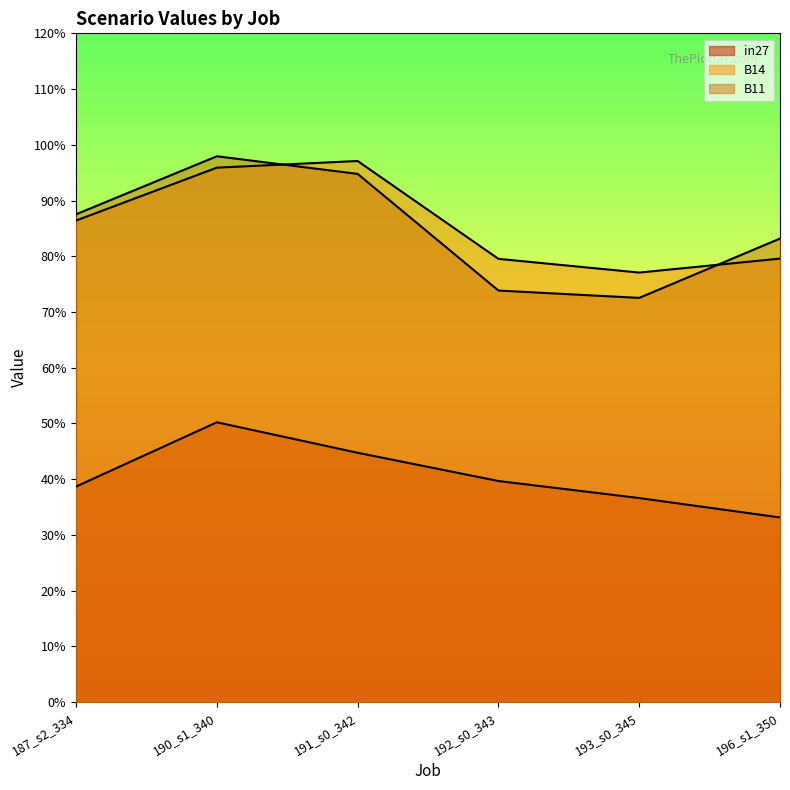

What is the difference between the maximum and minimum values in the B14 series?

0.2